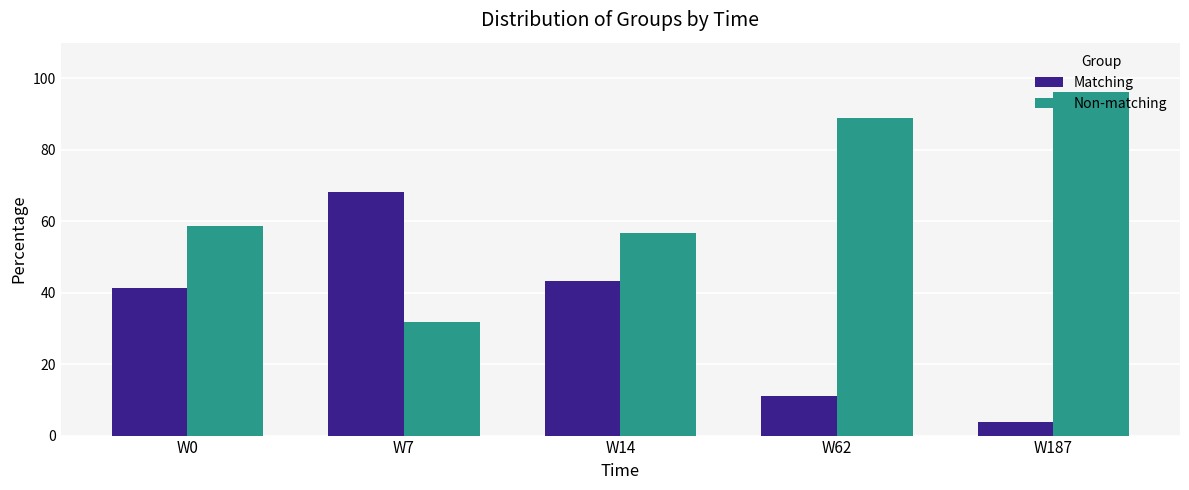

At how many categories does at least one series exceed 61?

3